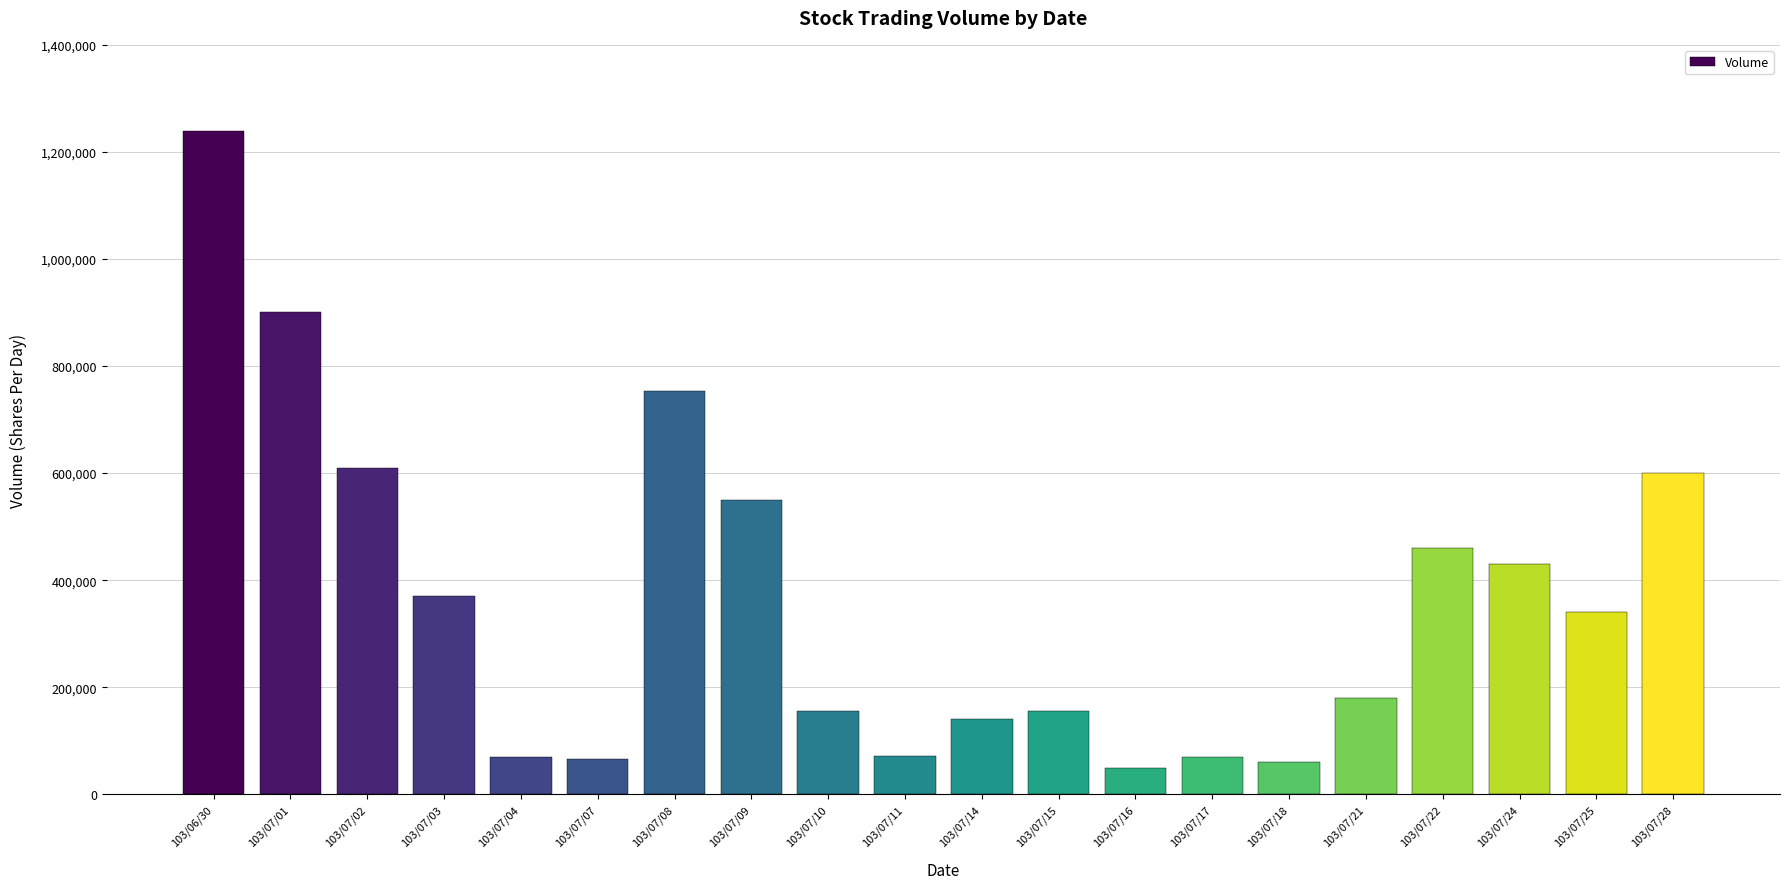

What is the average value?

363450